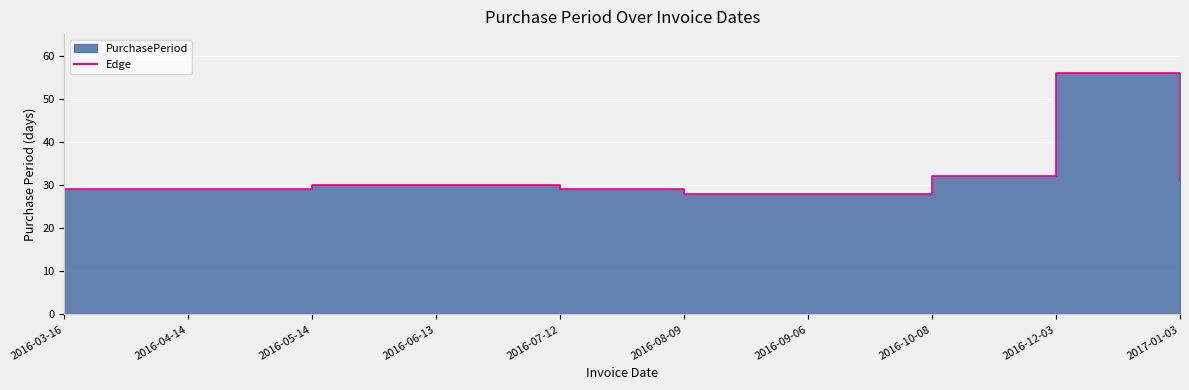

What is the difference between the maximum and minimum values?

28